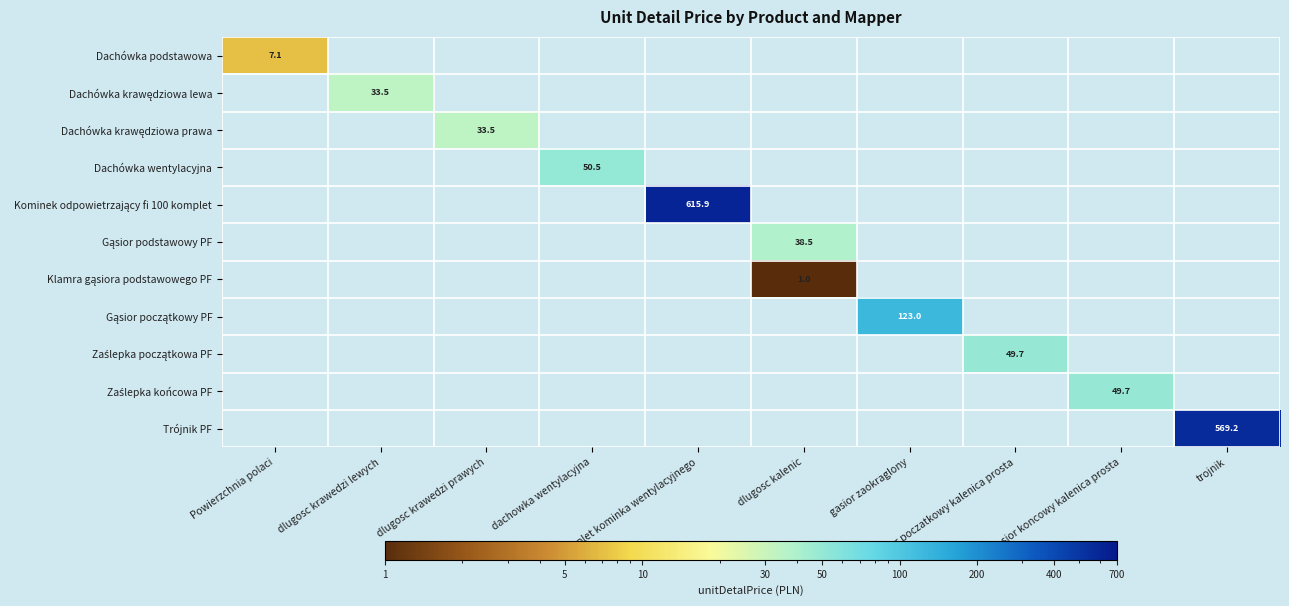

Is the value of Kominek odpowietrzający fi 100 komplet at komplet kominka wentylacyjnego greater than the value of Zaślepka początkowa PF at dlugosc kalenic?

Yes